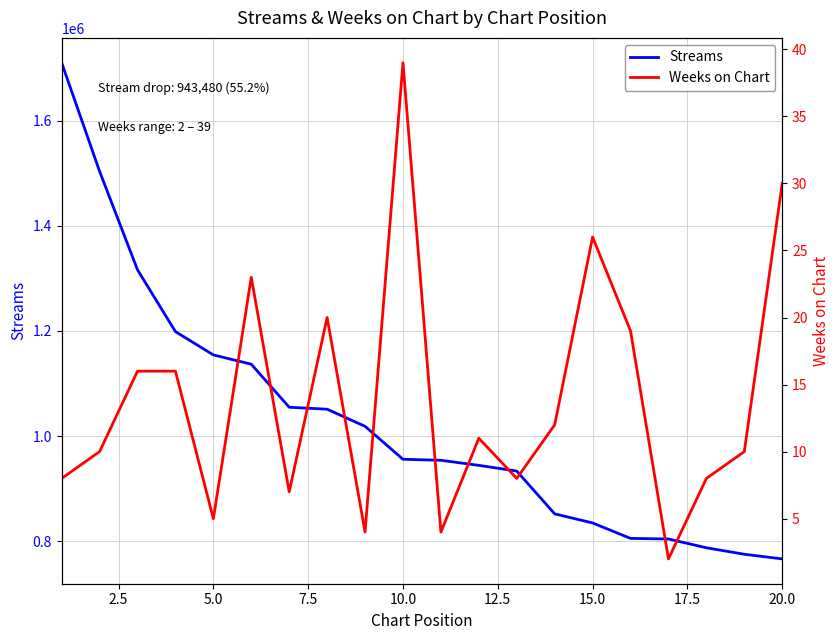

What is the value of the Streams point at the 4th from the left?

1198650